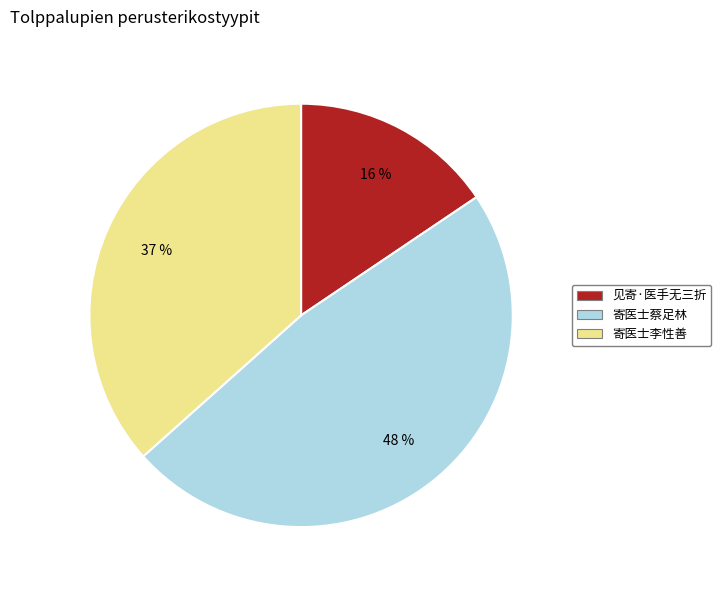

What is the ratio of the value at 见寄·医手无三折 to the value at 寄医士李性善?

0.4